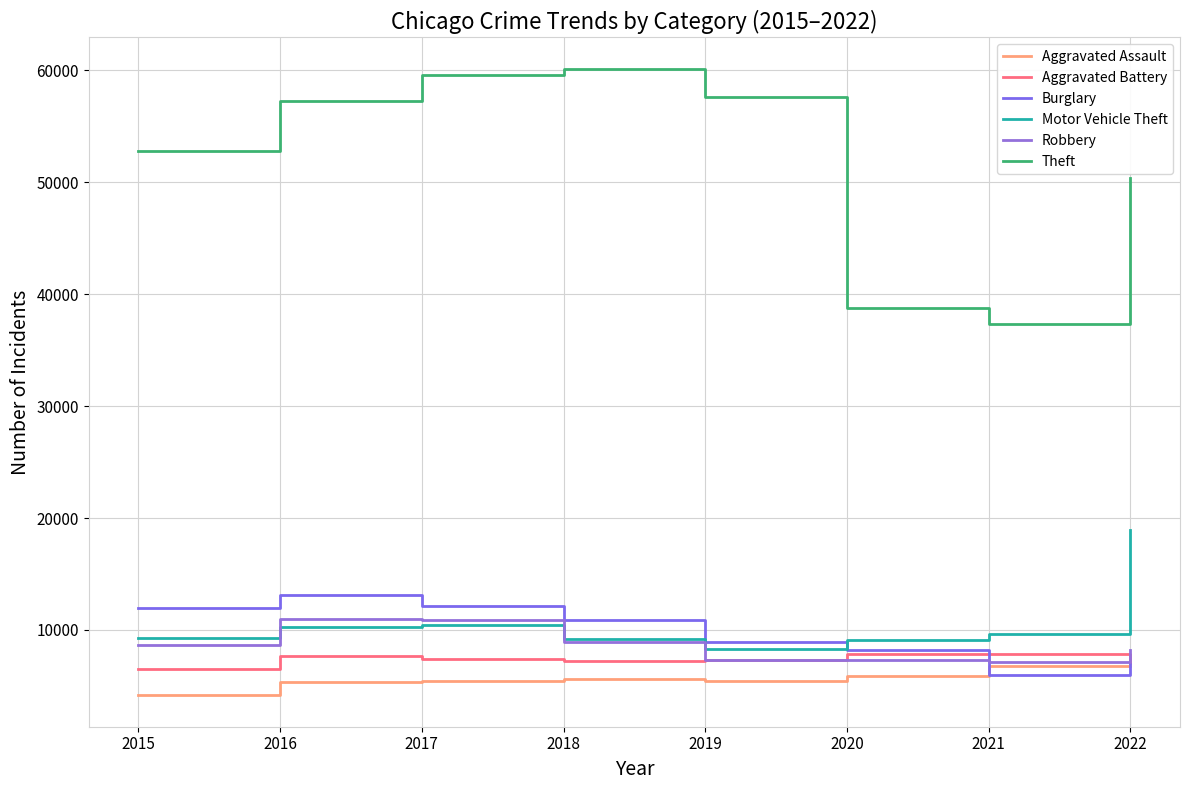

Is the value of Theft at 2017 greater than the value of Aggravated Assault at 2022?

Yes